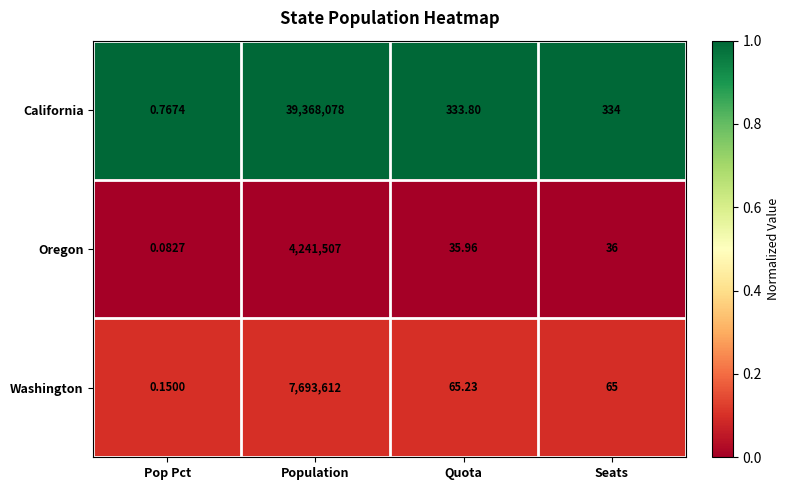

Which series has the largest total across all categories?

California